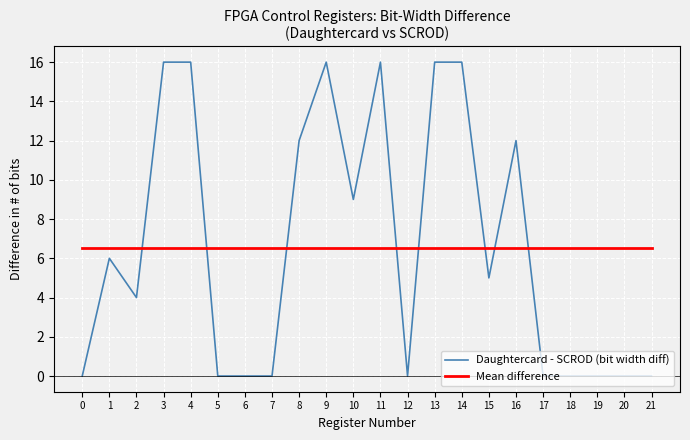

Is the value of Mean difference at 6 greater than the value of Daughtercard - SCROD (bit width diff) at 1?

Yes